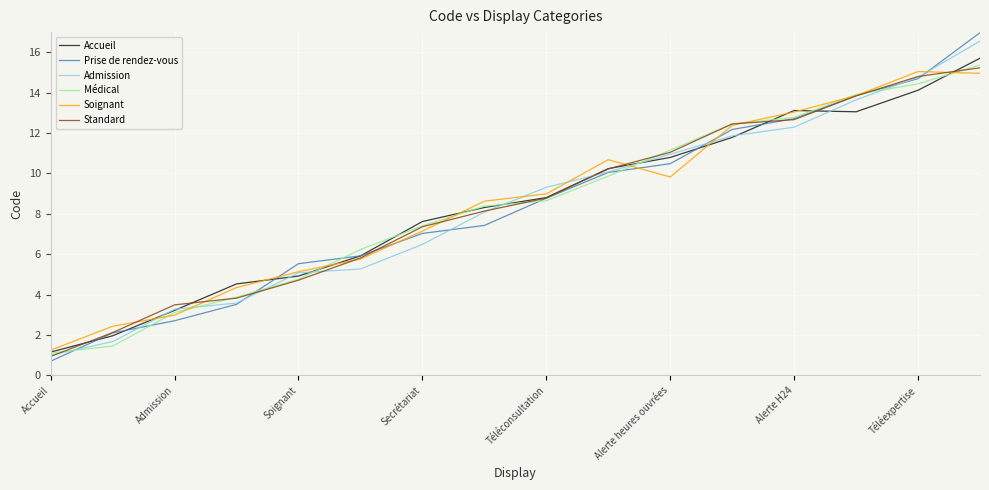

Which series has the largest range (max minus min)?

Prise de rendez-vous